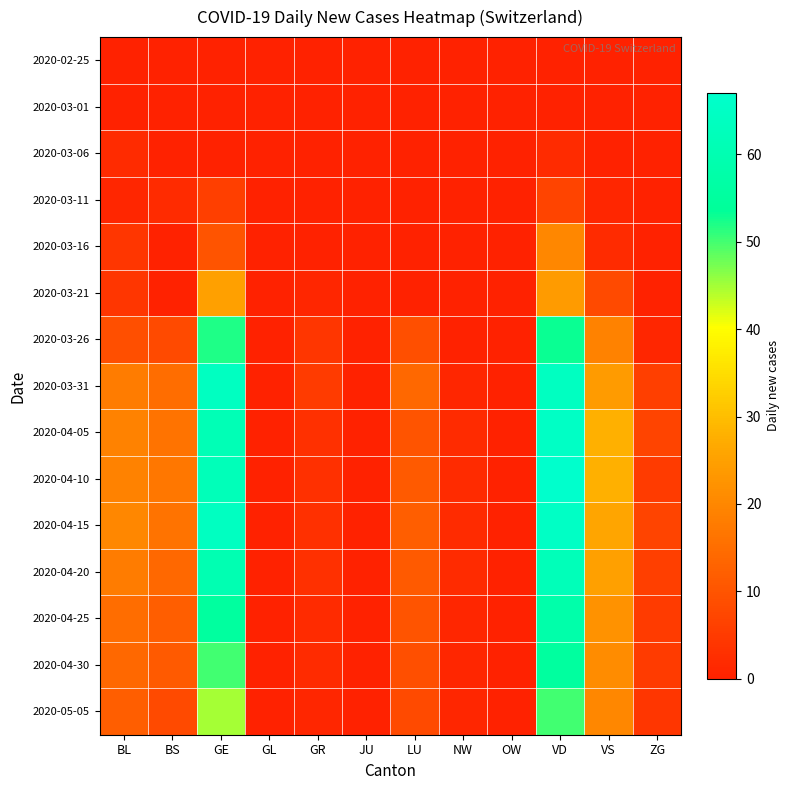

Rank the series at BL from lowest to highest value.

2020-02-25, 2020-03-01, 2020-03-11, 2020-03-06, 2020-03-16, 2020-03-21, 2020-03-26, 2020-05-05, 2020-04-30, 2020-04-25, 2020-03-31, 2020-04-20, 2020-04-05, 2020-04-10, 2020-04-15